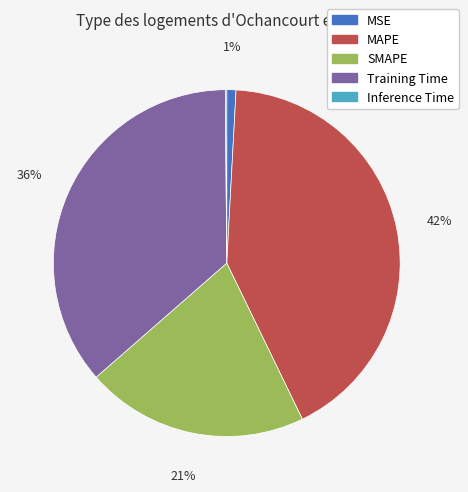

To the nearest percent, what is the difference between the largest and smallest slice percentages?

42%